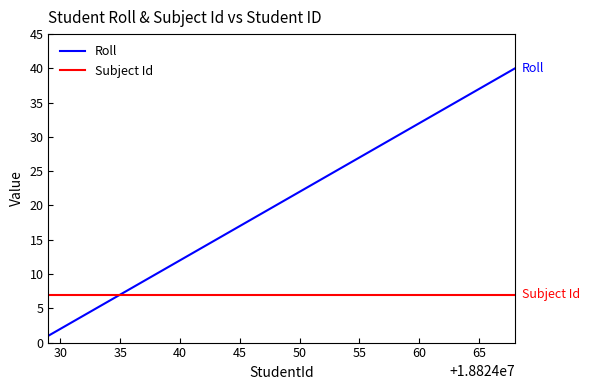

Rank the series by their average value, from highest to lowest.

Roll, Subject Id